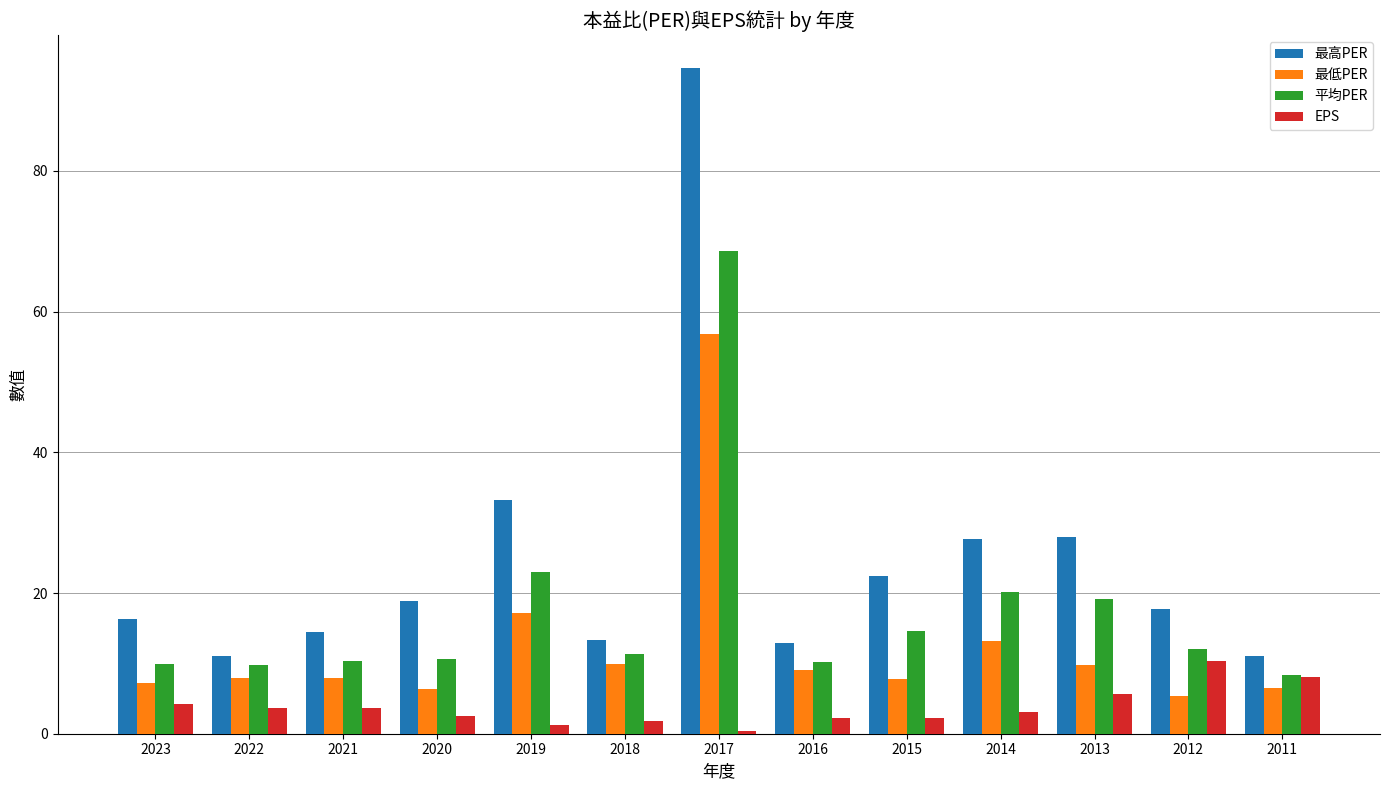

The 平均PER series shows 10.0 at 2023. True or false?

True